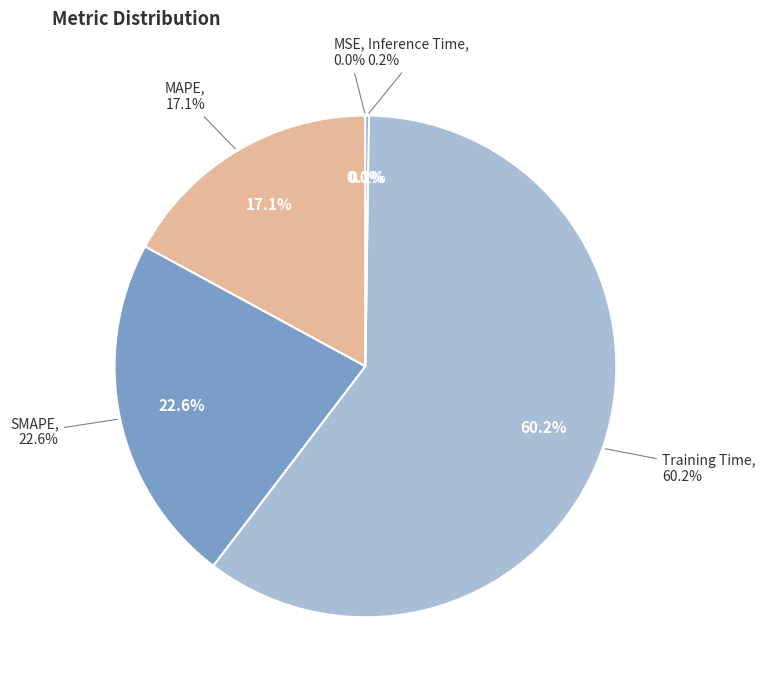

How many slices are in this pie chart?

5